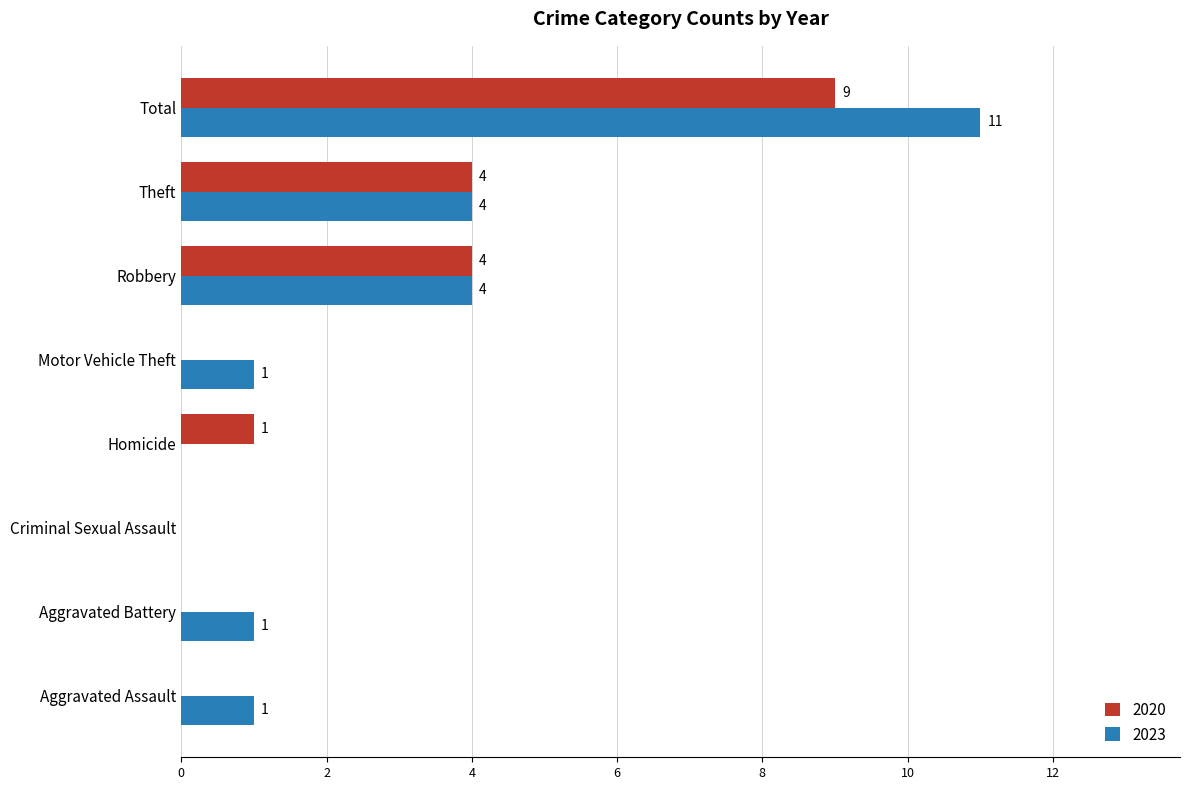

The value of 2023 at Aggravated Battery is 2. True or false?

False